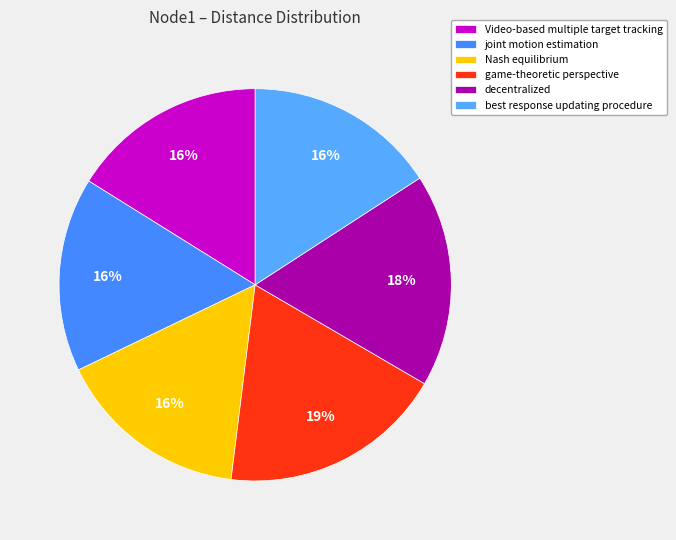

The Nash equilibrium slice represents 29% of the pie. True or false?

False